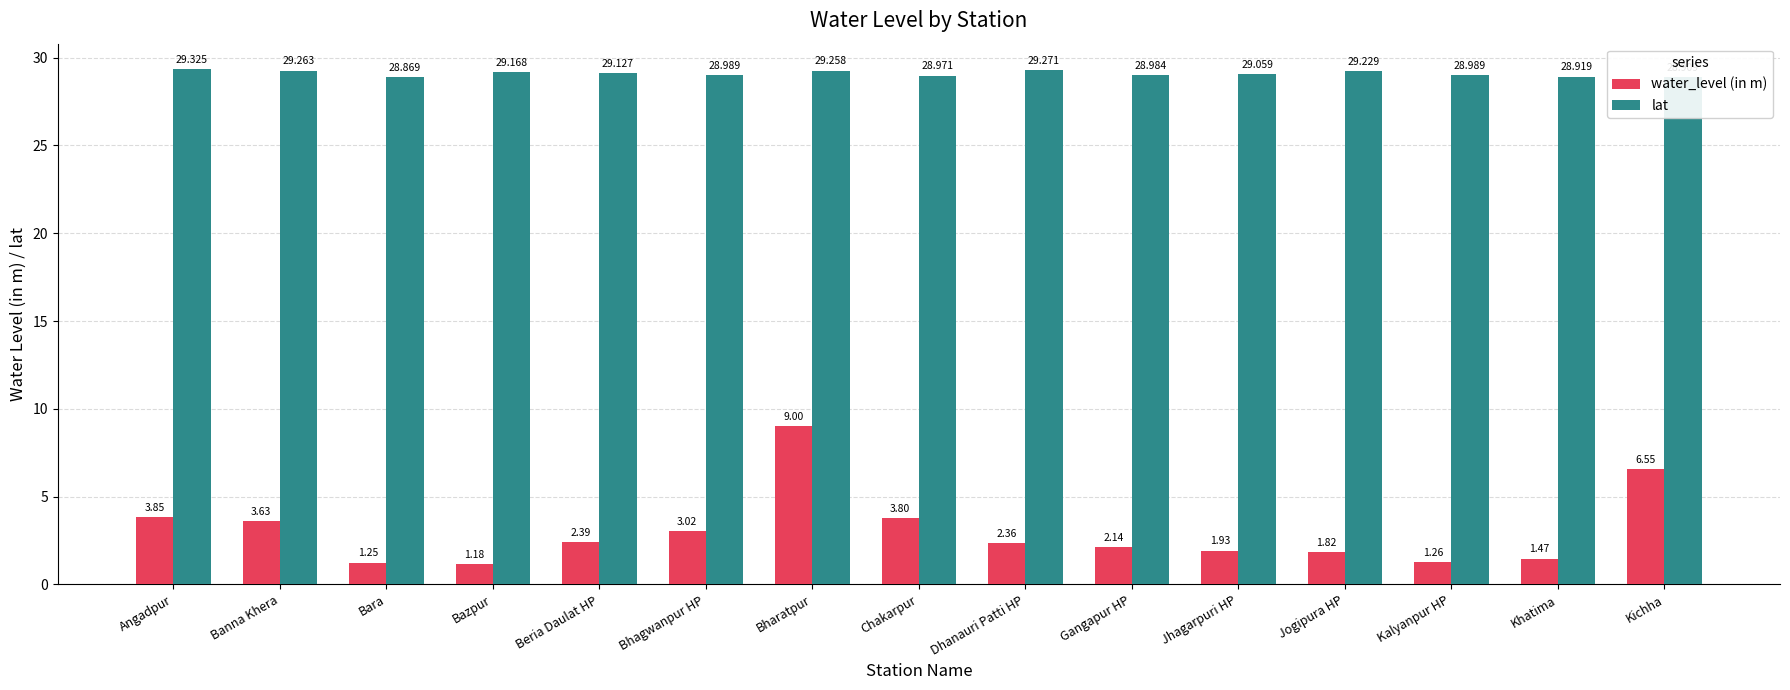

What is the difference between the second highest and second lowest values in the water_level (in m) series?

5.3